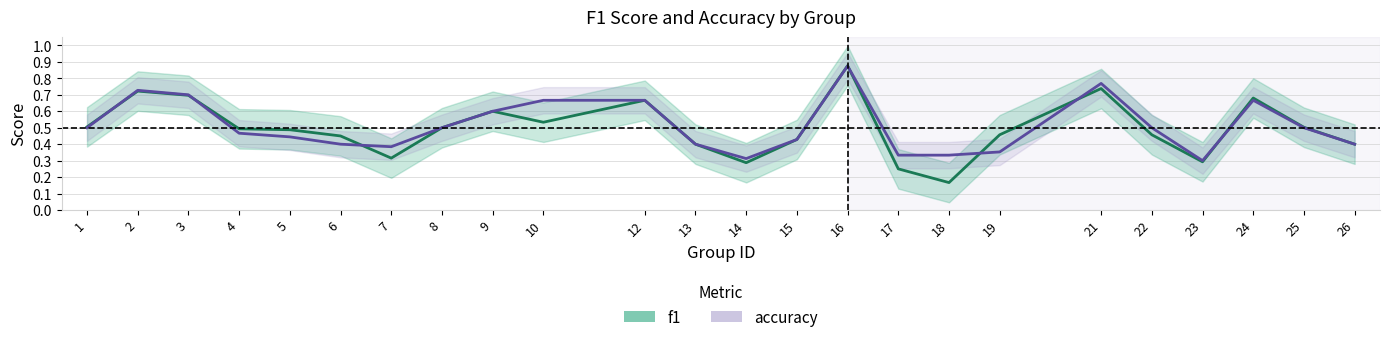

After their last crossing, which series has the higher values: f1 or accuracy?

f1